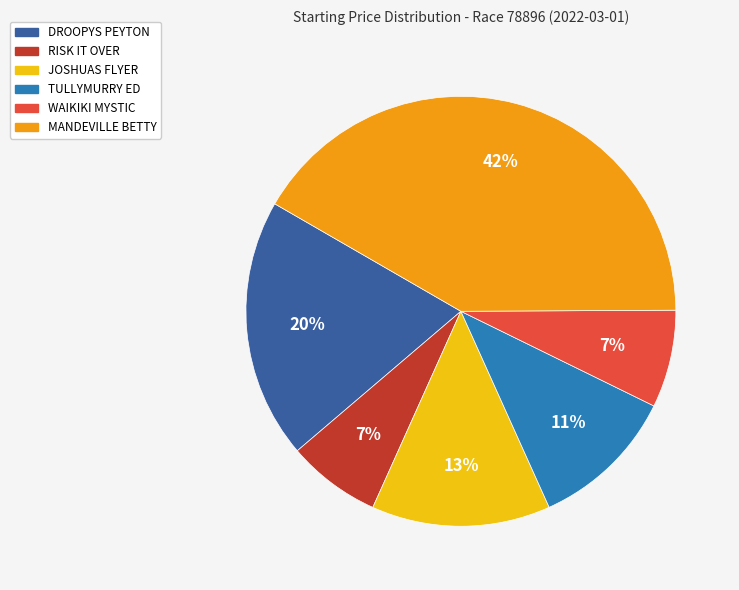

What percentage is the TULLYMURRY ED slice, to the nearest percent?

11%